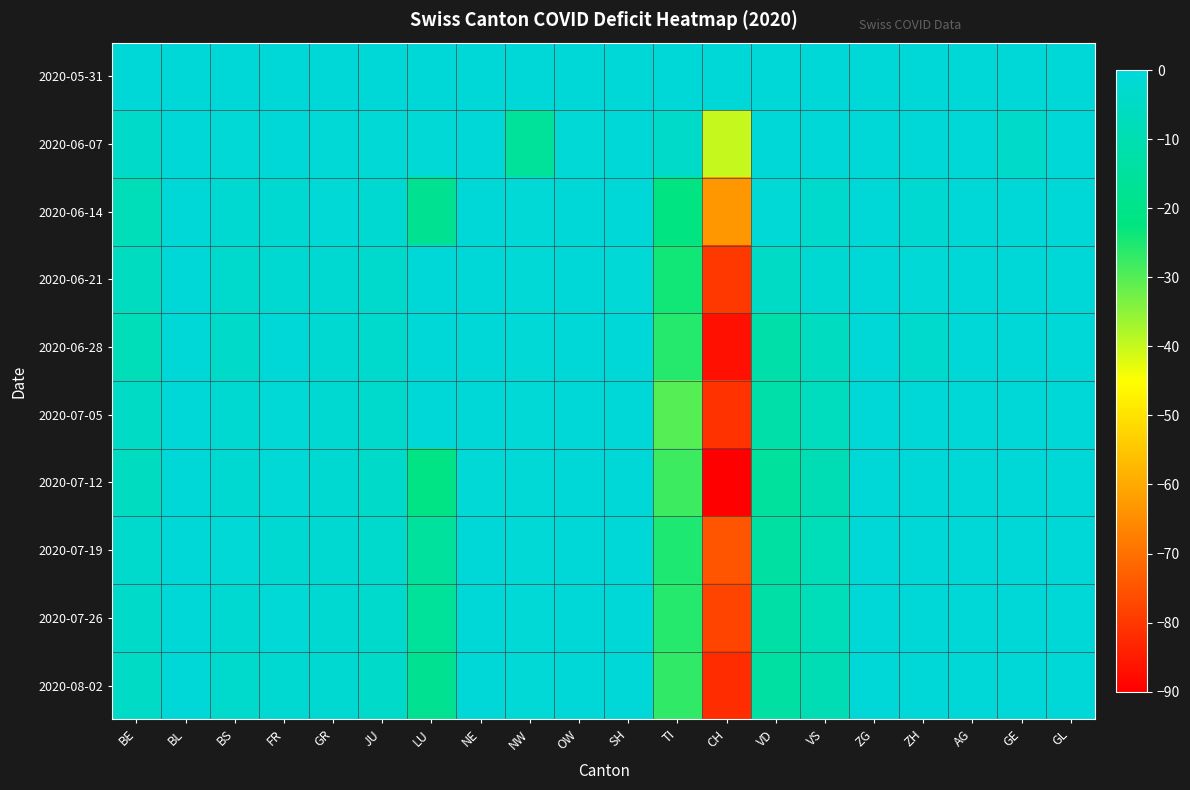

At which category is the sum across all series the highest?

ZG